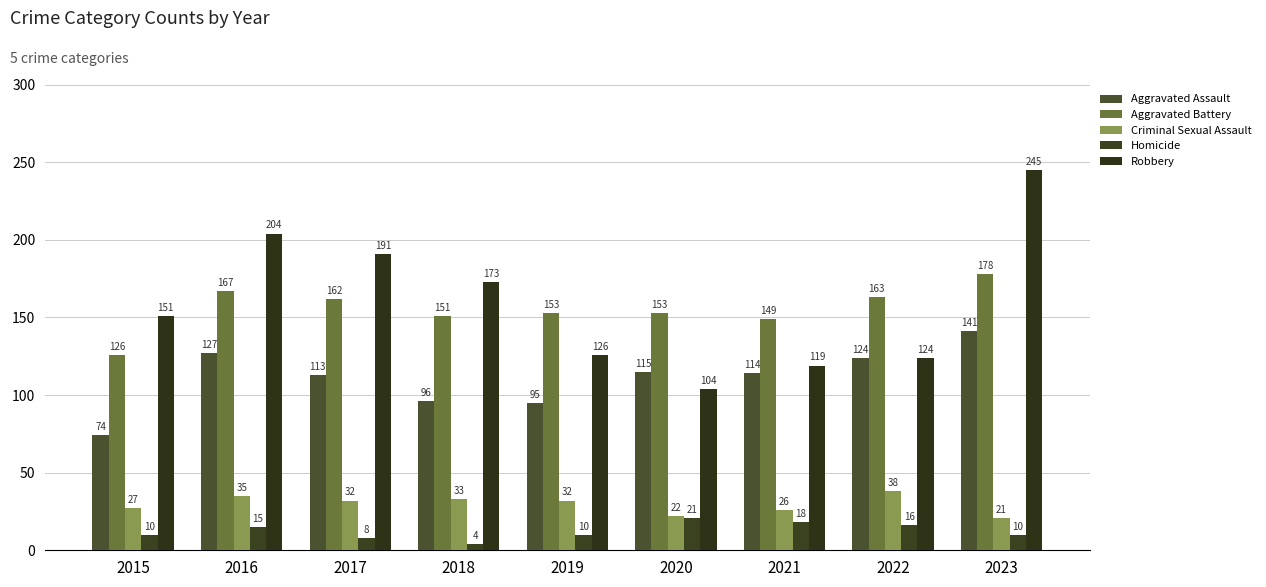

Reading left to right, what are all the values shown in this chart?

Aggravated Assault: 2015=74	2016=127	2017=113	2018=96	2019=95	2020=115	2021=114	2022=124	2023=141
Aggravated Battery: 2015=126	2016=167	2017=162	2018=151	2019=153	2020=153	2021=149	2022=163	2023=178
Criminal Sexual Assault: 2015=27	2016=35	2017=32	2018=33	2019=32	2020=22	2021=26	2022=38	2023=21
Homicide: 2015=10	2016=15	2017=8	2018=4	2019=10	2020=21	2021=18	2022=16	2023=10
Robbery: 2015=151	2016=204	2017=191	2018=173	2019=126	2020=104	2021=119	2022=124	2023=245